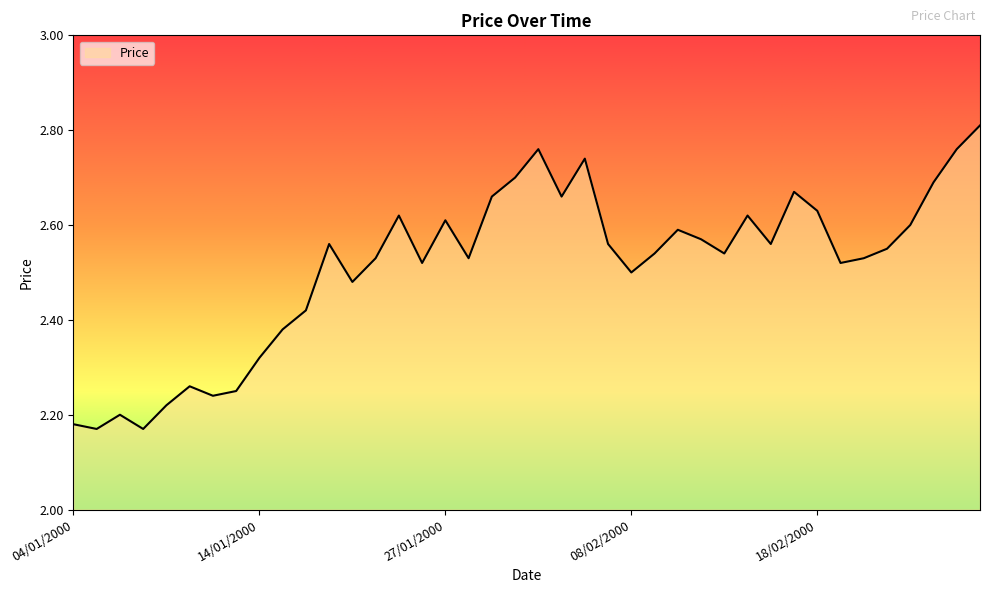

What is the difference between the maximum and minimum values?

0.6